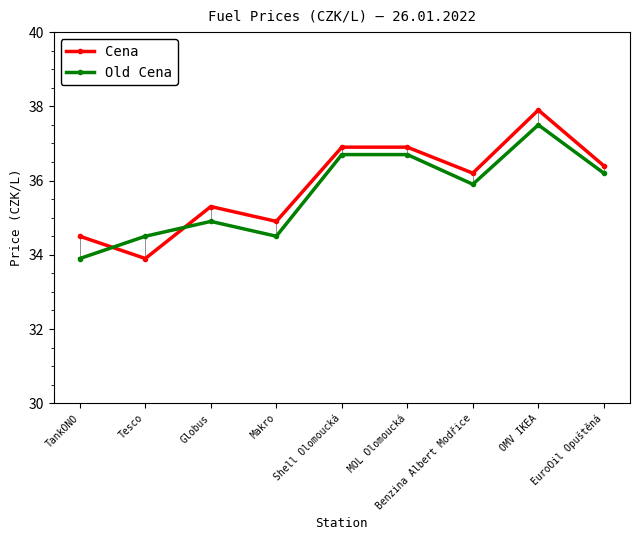

Does the chart have visible grid lines?

No